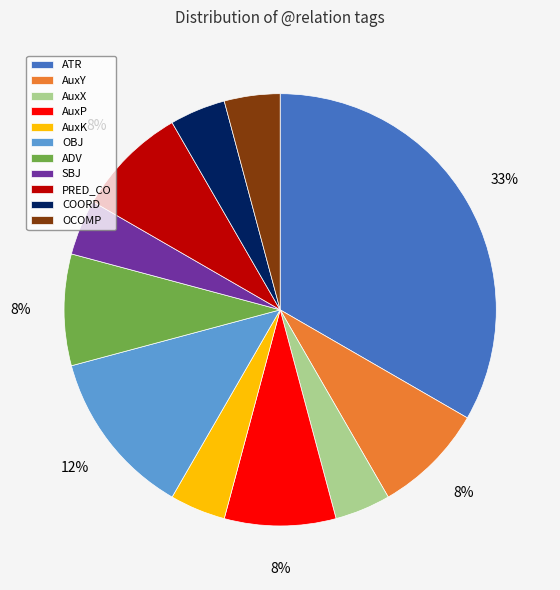

To the nearest percent, what percentage of the pie is OBJ?

12%